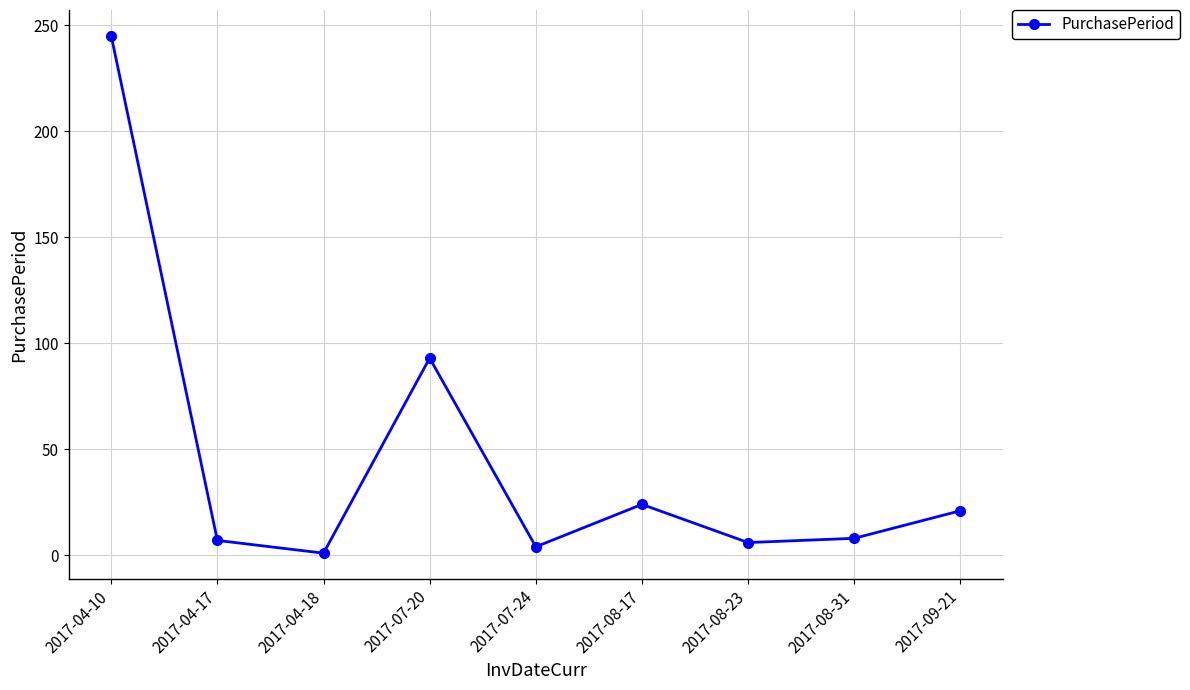

What is the average value?

45